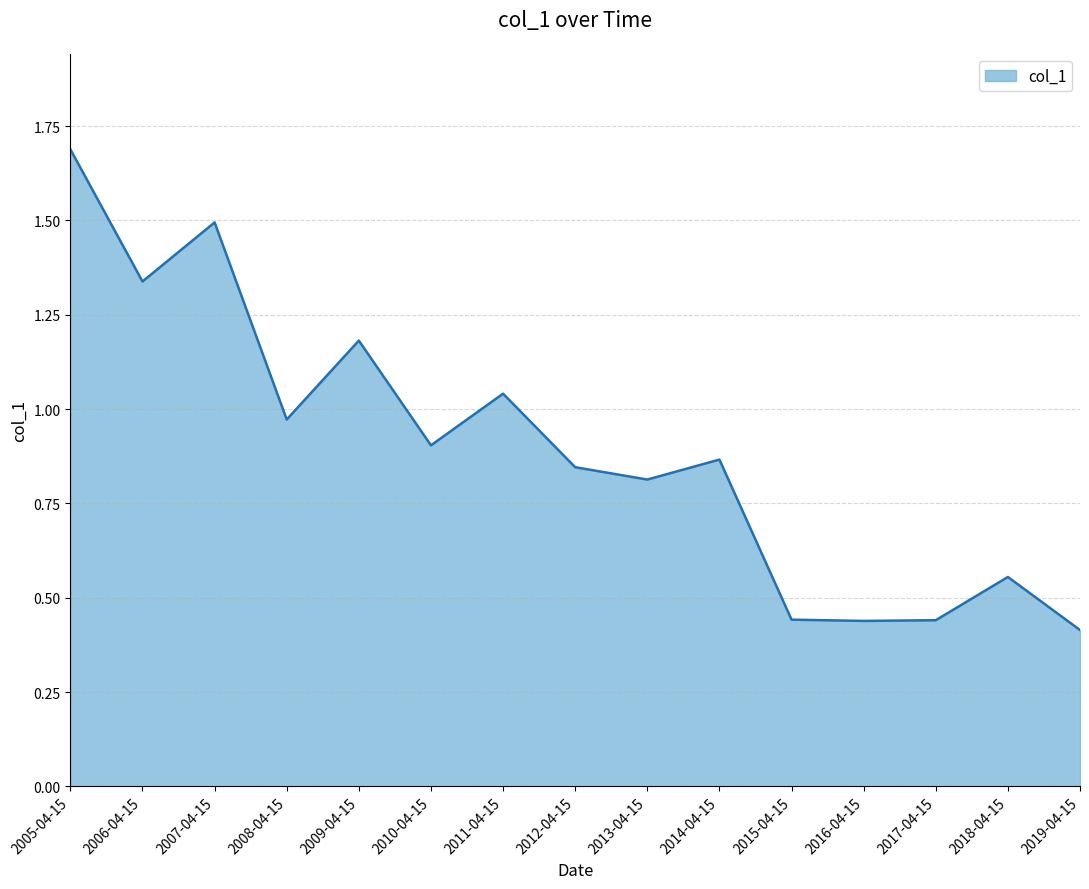

Is it true that the value at 2017-04-15 is 0.4?

True